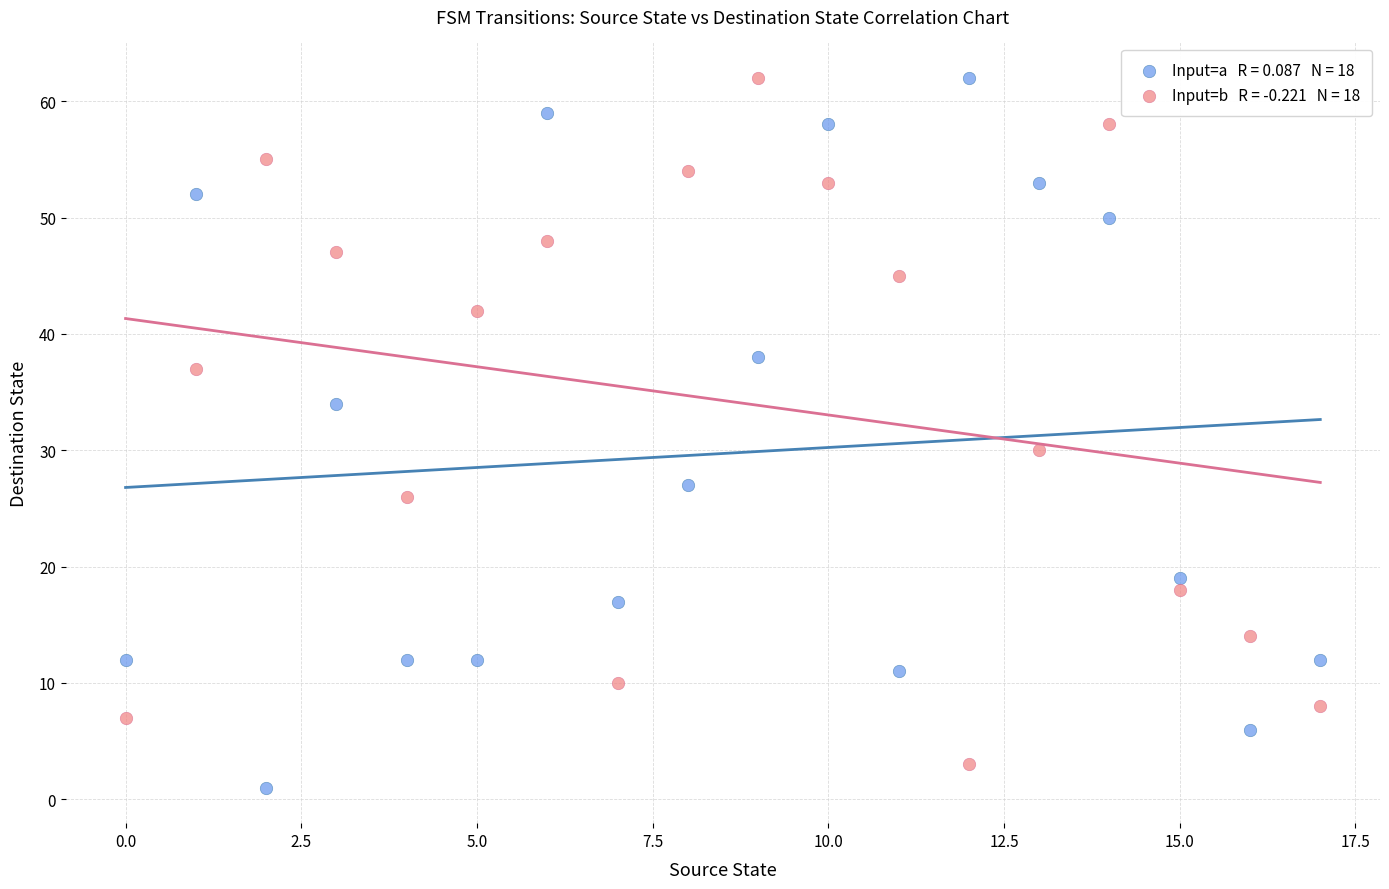

Across all data points, what is the range of Y values (max minus min)?

61